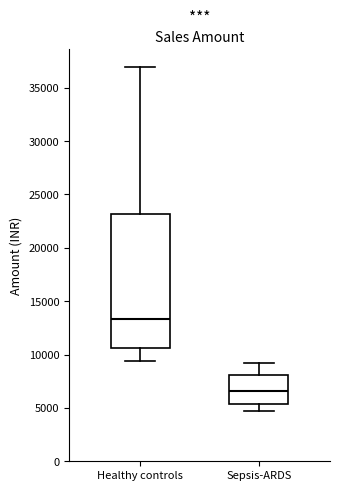

Reading left to right, transcribe this box plot: for each box, give where its median line is, the range the box spans, and where its two whiskers end, as read against the y-axis. The values are not printed on the chart, so give them approximately, as read against the axis.

Healthy controls: median 13500, box 10500 to 23000, whiskers 9500 to 37000
Sepsis-ARDS: median 6500, box 5500 to 8000, whiskers 4500 to 9000